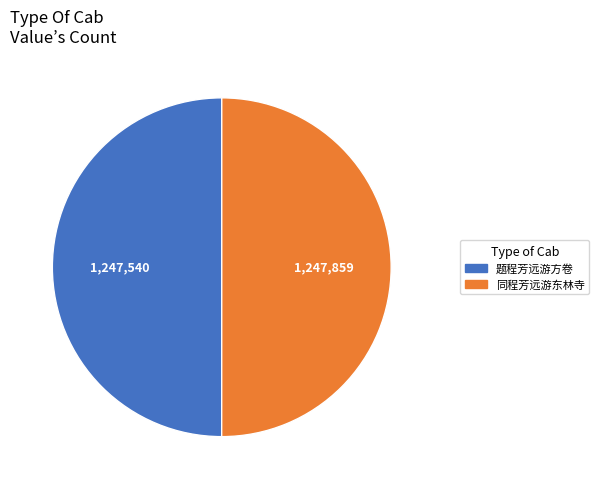

What is the ratio of the value at 同程芳远游东林寺 to the value at 题程芳远游方卷?

1.0